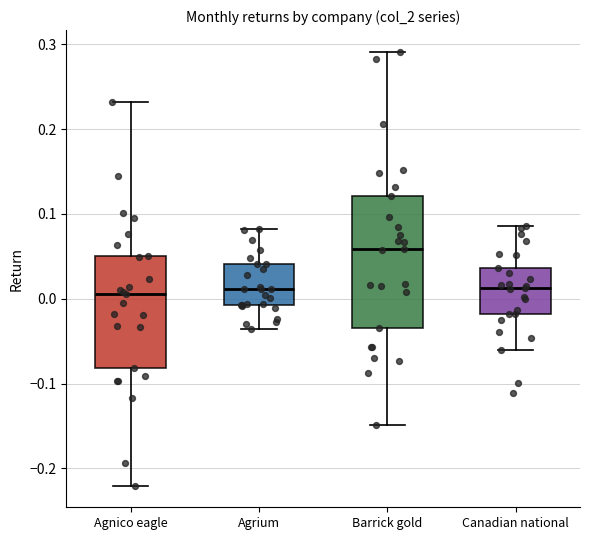

Which box is the tallest, from its lower edge to its upper edge?

Barrick gold